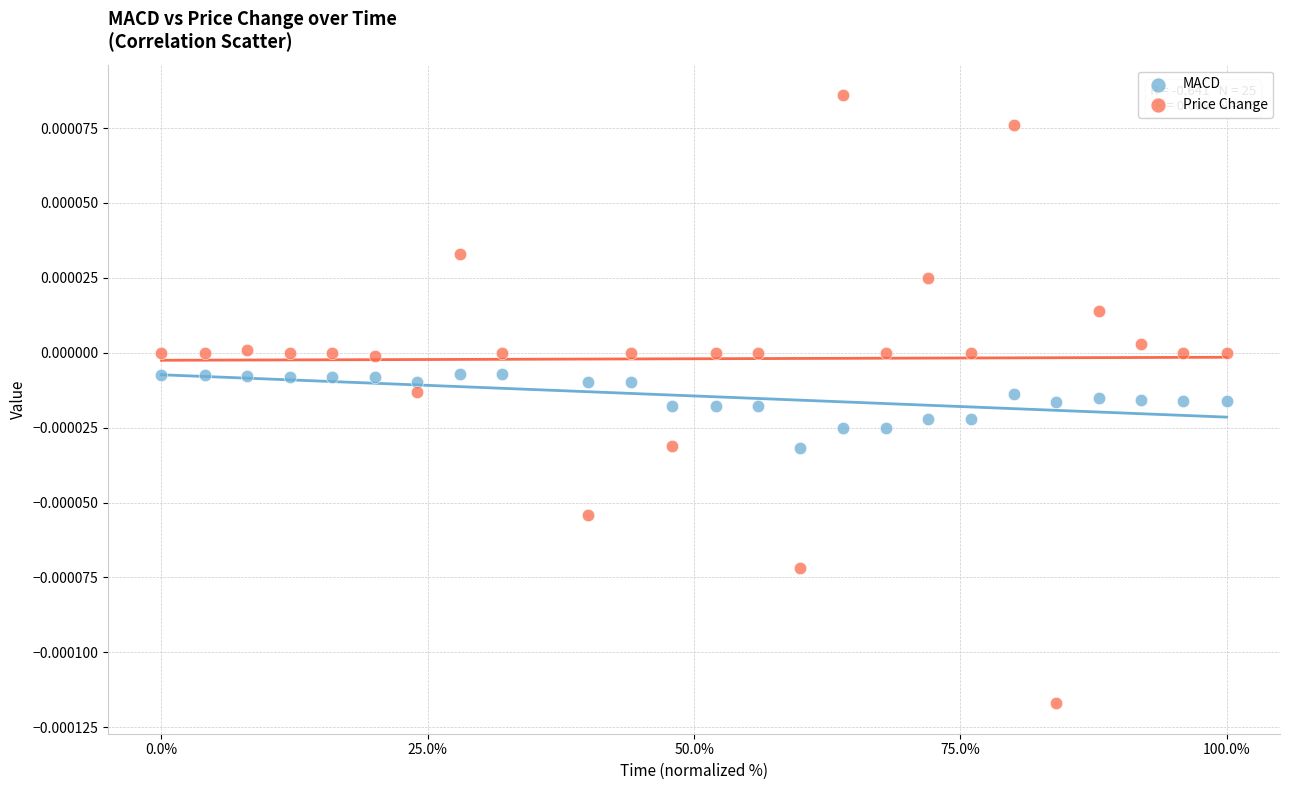

Which series has the widest spread of Y values?

Price Change